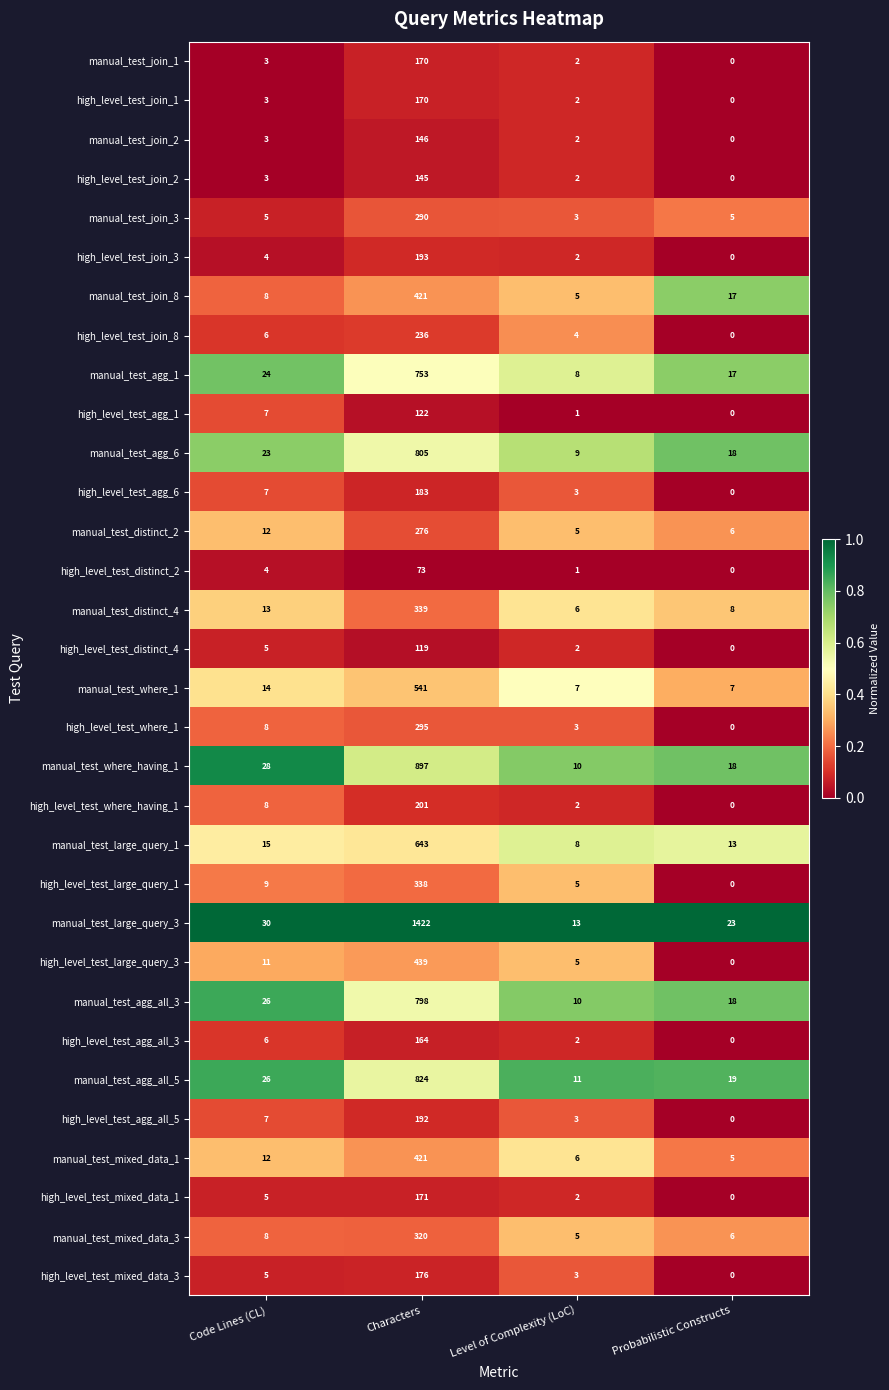

True or false: high_level_test_distinct_2 has a value of 4 at Code Lines (CL).

True